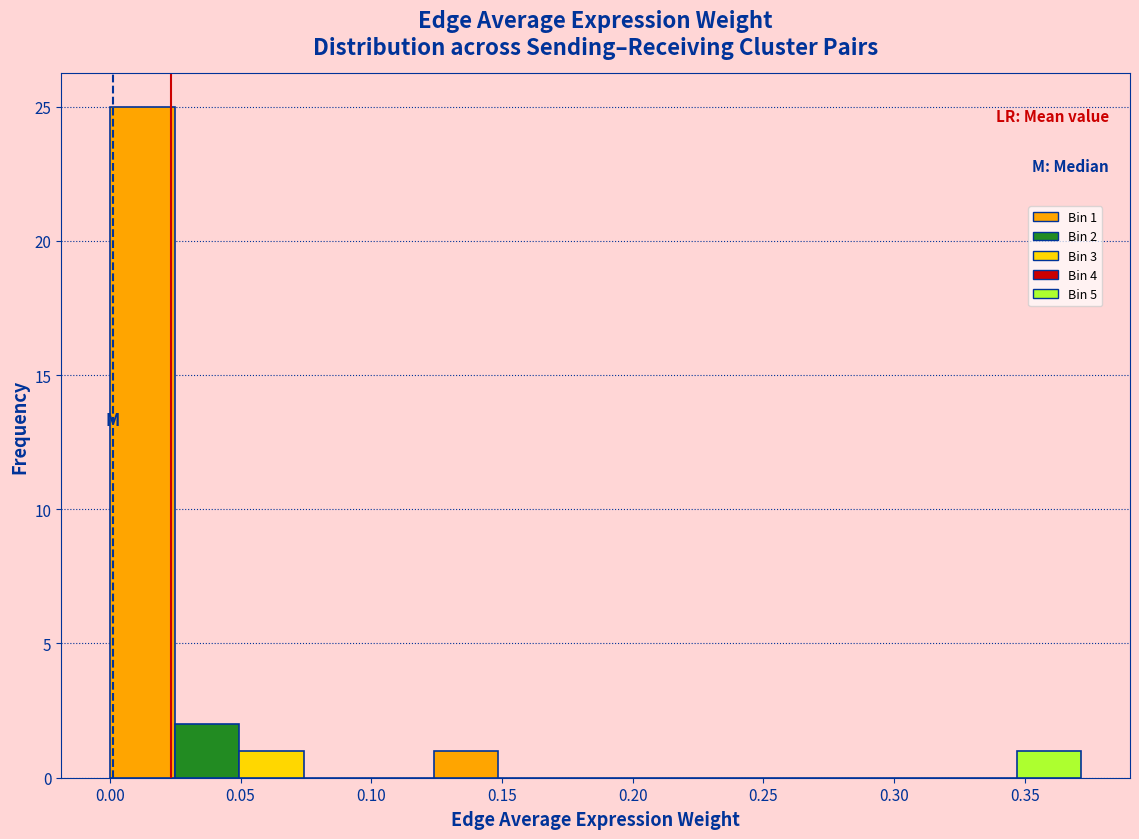

Over which range of the x-axis is the bar tallest?

0.000 to 0.025